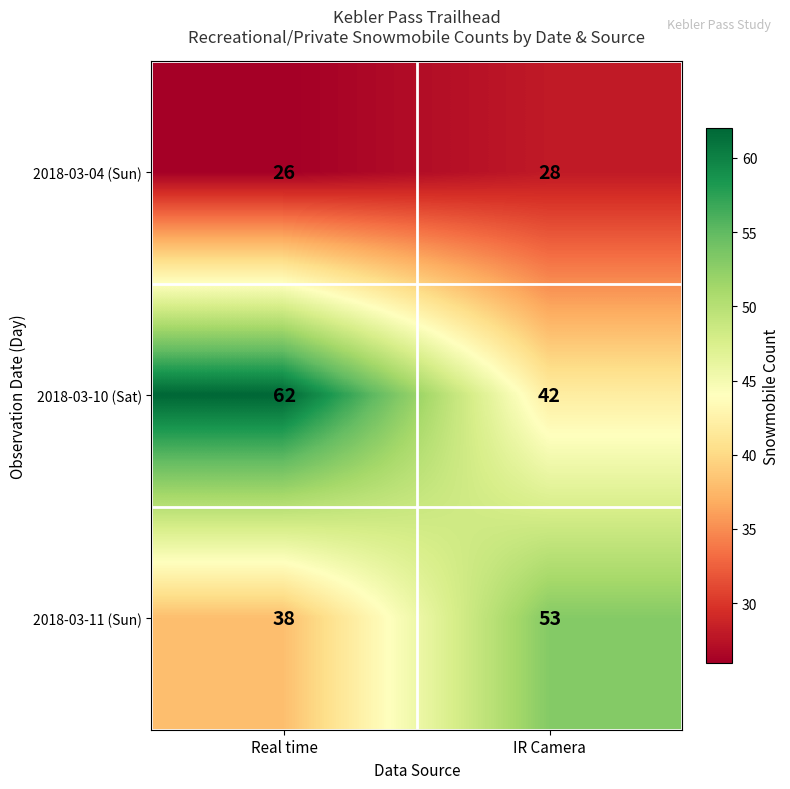

What is the average value of the 2018-03-04 (Sun) series?

27